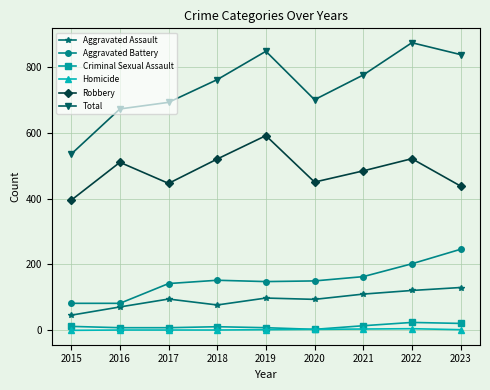

The Aggravated Assault series shows 98 at 2019. True or false?

True